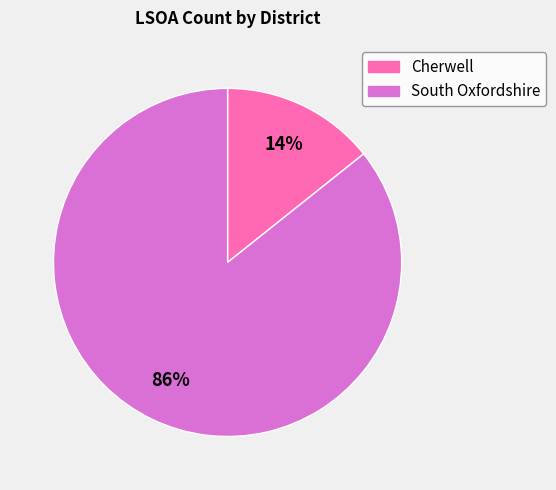

Rank the categories by value from lowest to highest.

Cherwell, South Oxfordshire